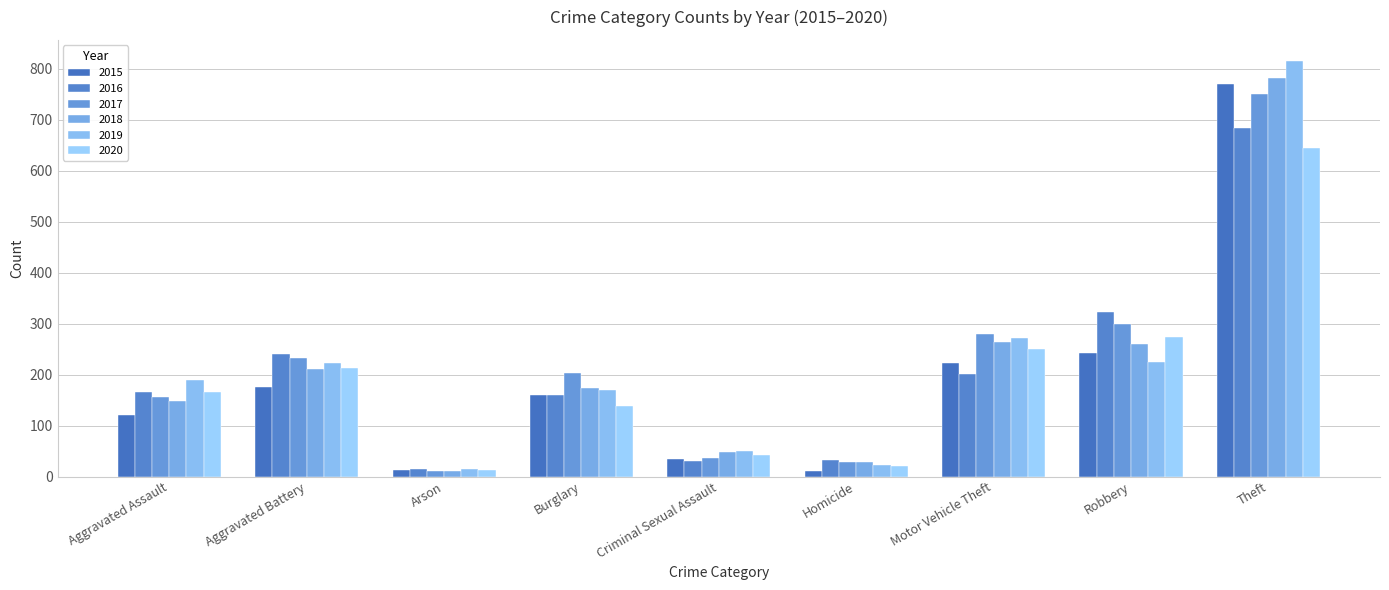

At which label does 2020 reach its minimum?

Arson